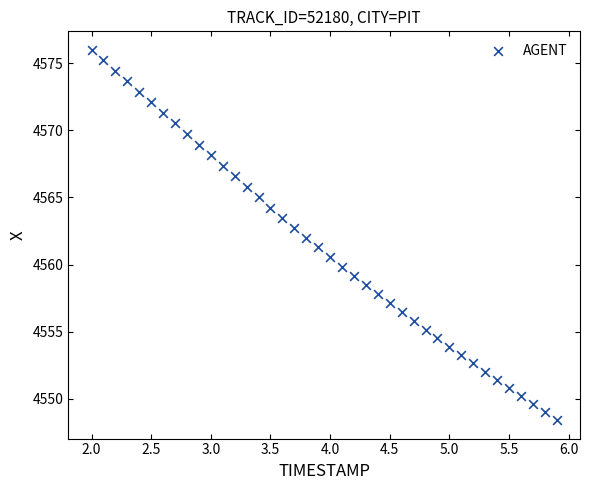

What is the range of Y values (max minus min)?

27.6